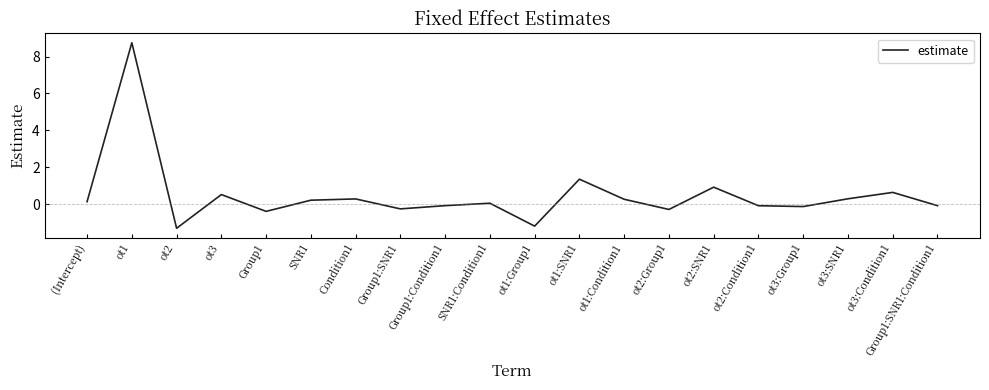

Read the value at ot2:Condition1.

-0.1